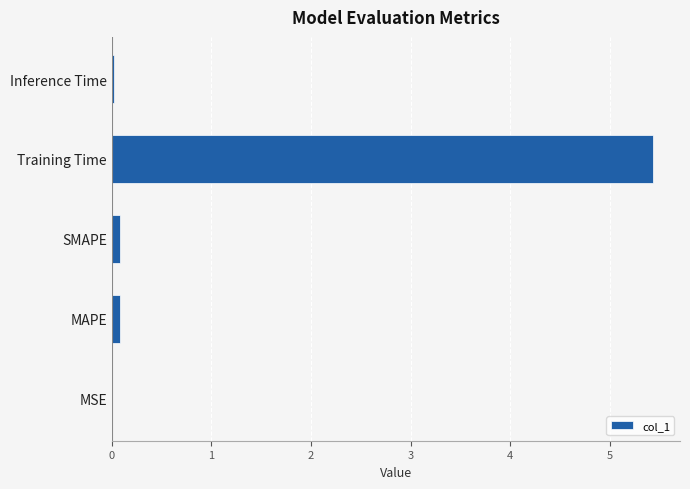

Which label corresponds to the largest value in the chart?

Training Time